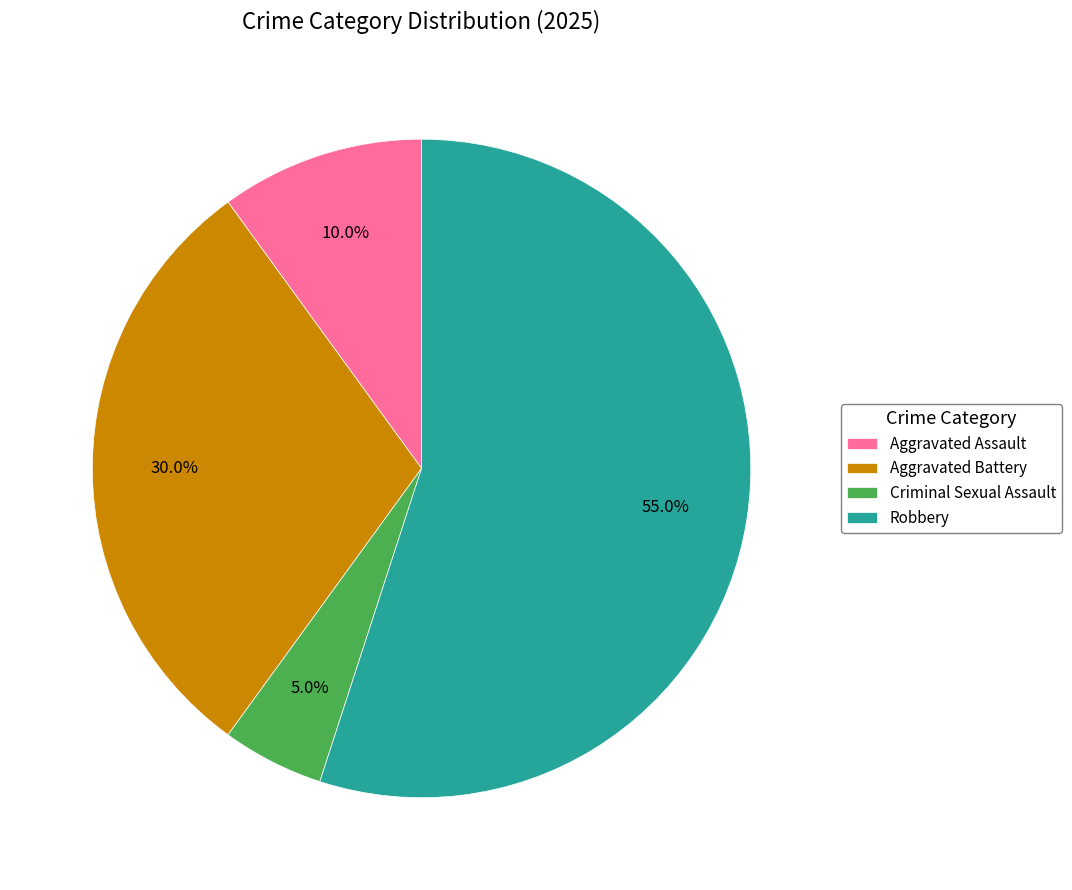

What is the largest slice in the pie chart?

Robbery